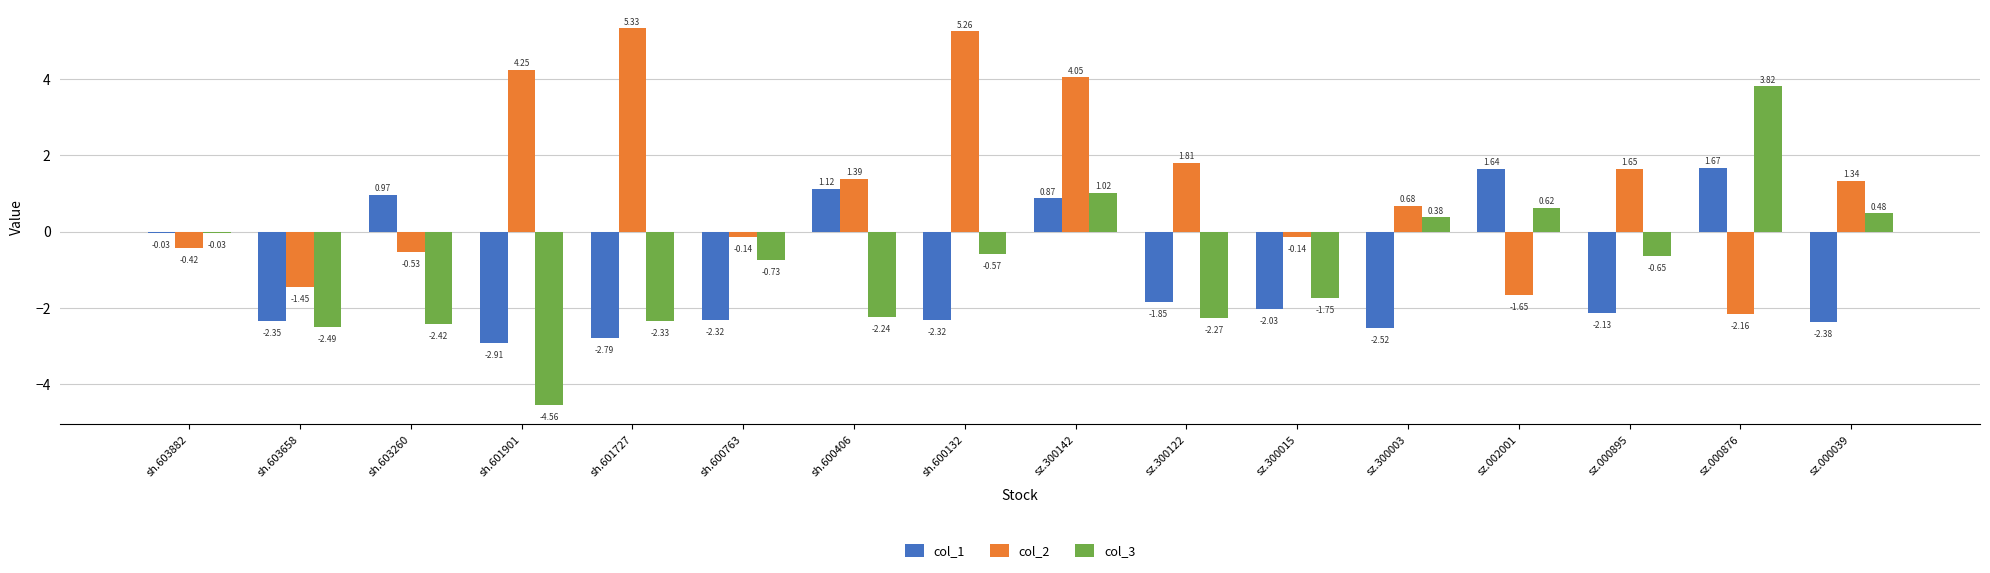

Rank the series at sz.002001 from highest to lowest value.

col_1, col_3, col_2